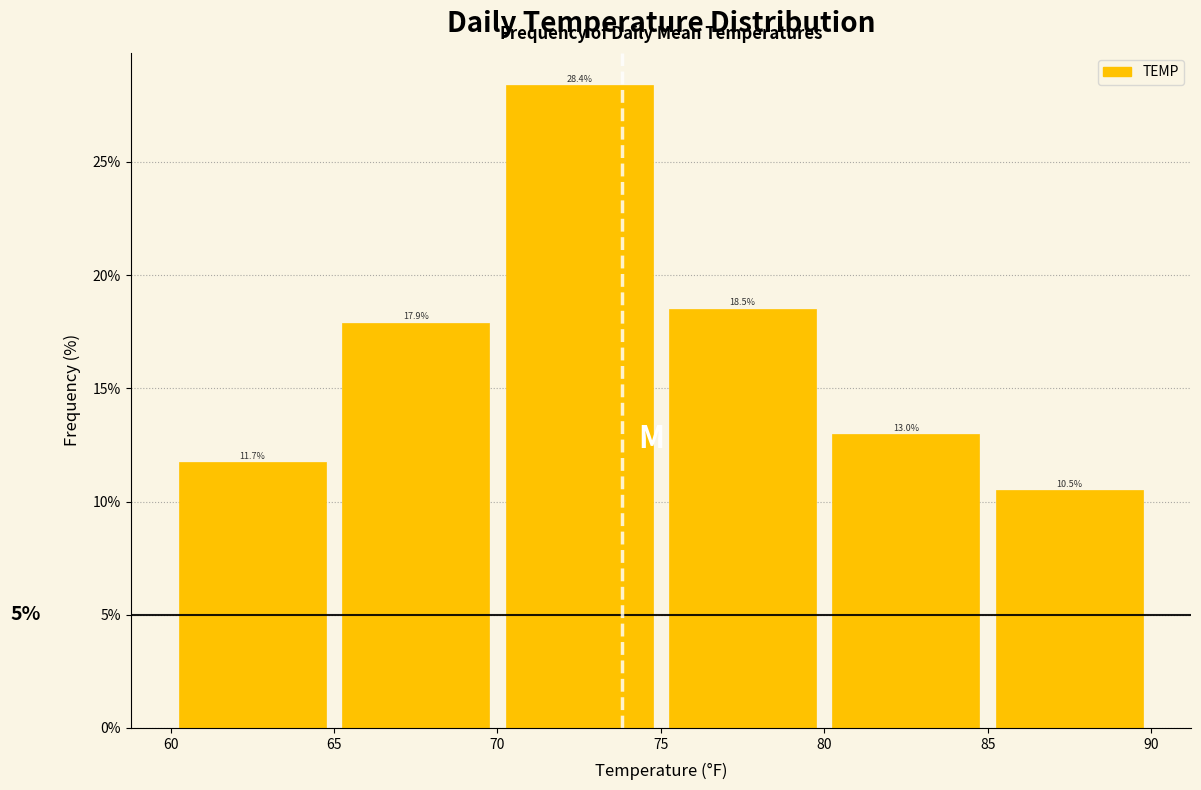

Reading left to right, transcribe this chart: for each bar, give the range it covers on the x-axis and its height.

60 to 65: 11.7
65 to 70: 17.9
70 to 75: 28.4
75 to 80: 18.5
80 to 85: 13.0
85 to 90: 10.5